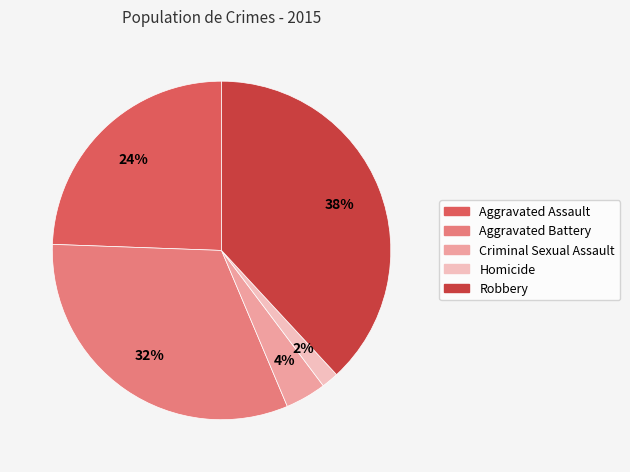

Which category has the smallest portion of the pie?

Homicide